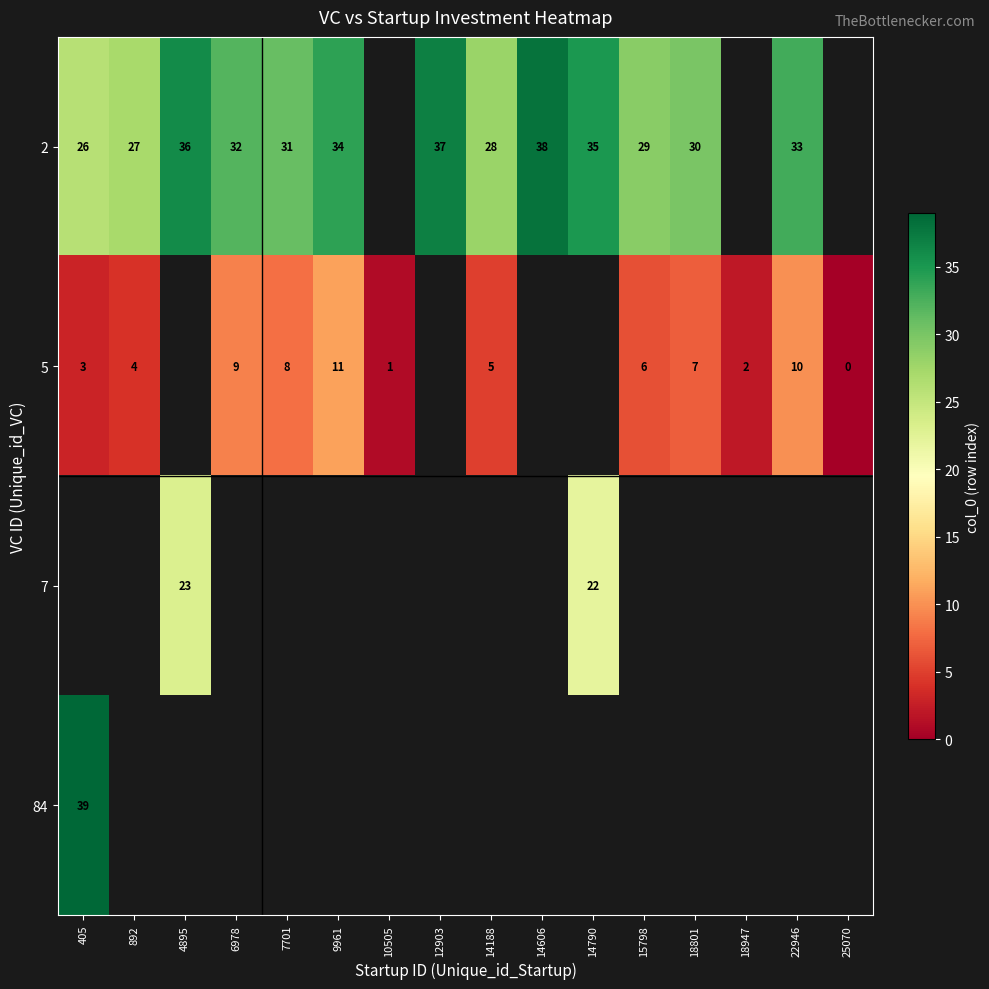

Which label corresponds to the largest value in the chart?

405